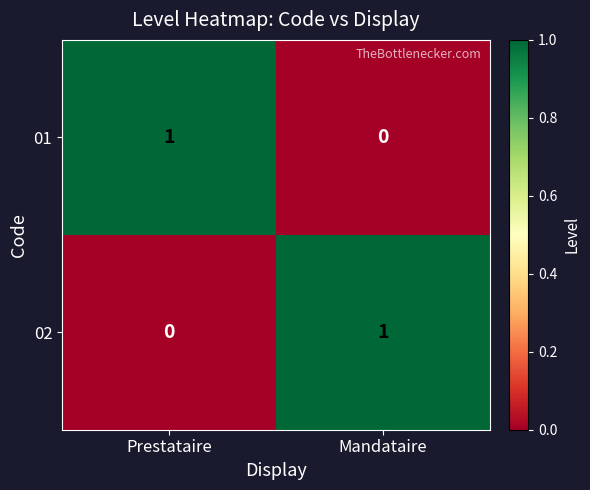

At Prestataire, list the series in order from largest to smallest.

01, 02